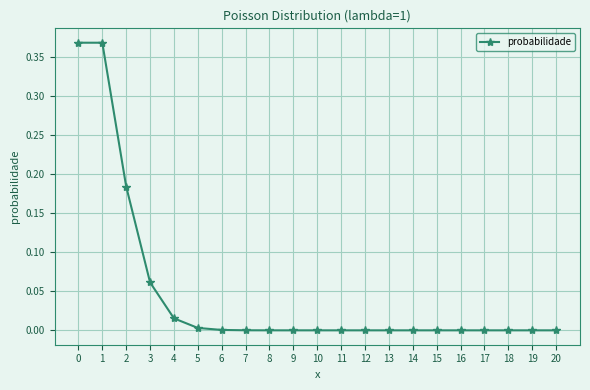

How many distinct data groups are displayed?

1